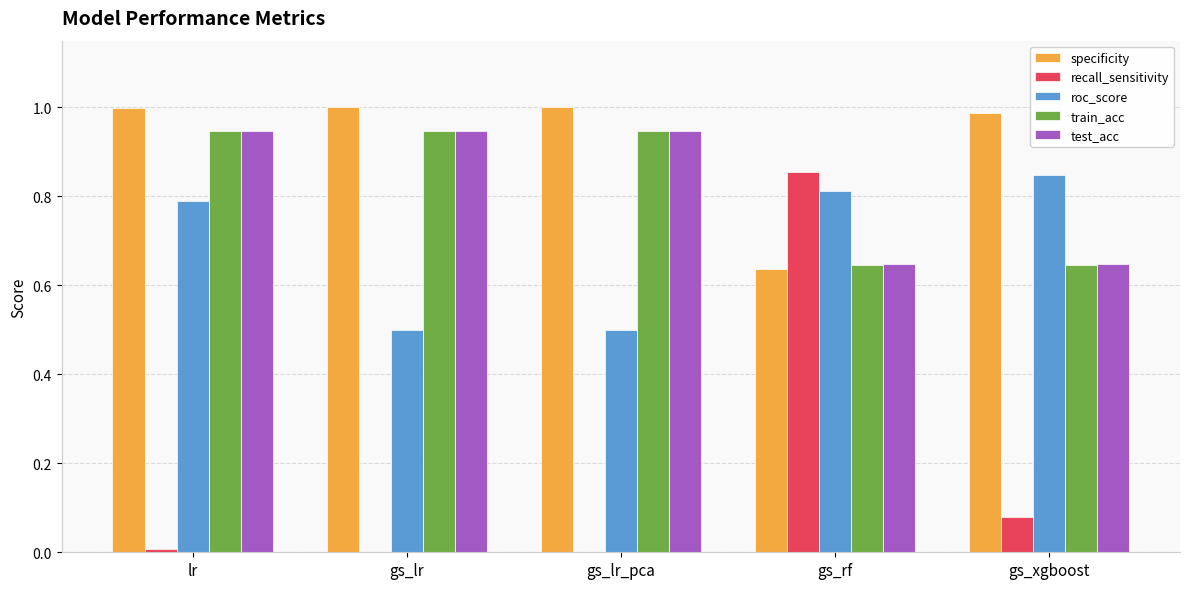

What is the sum of all roc_score values?

3.4